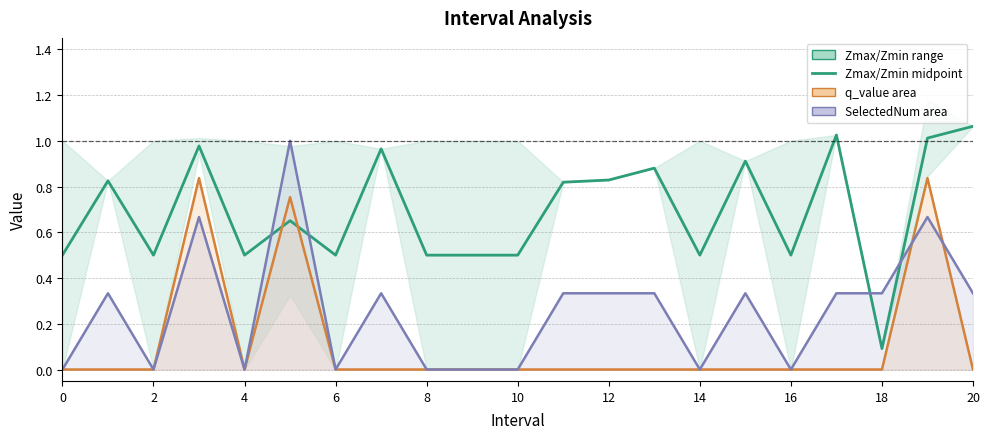

Between 20 and 18, which is larger?

20